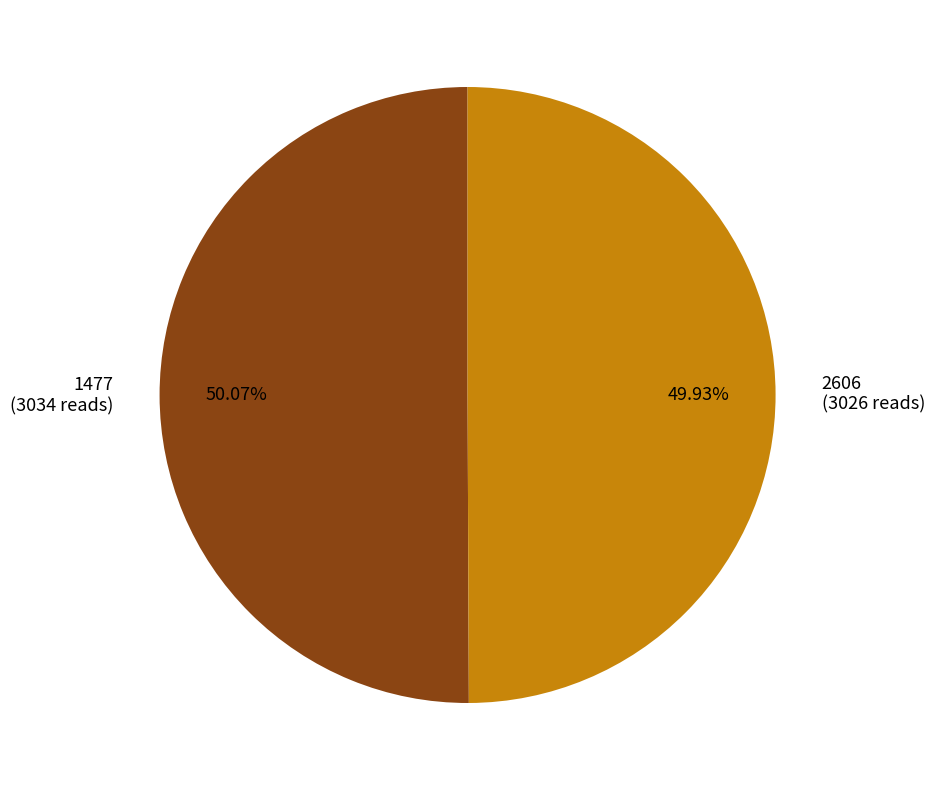

Combined, what portion of the pie is 2606 and 1477?

100.0%